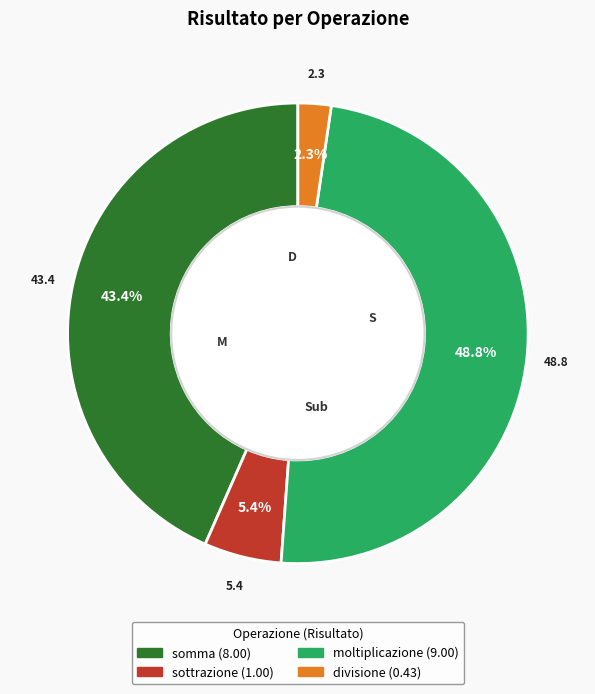

To the nearest percent, what percentage of the pie is moltiplicazione?

49%